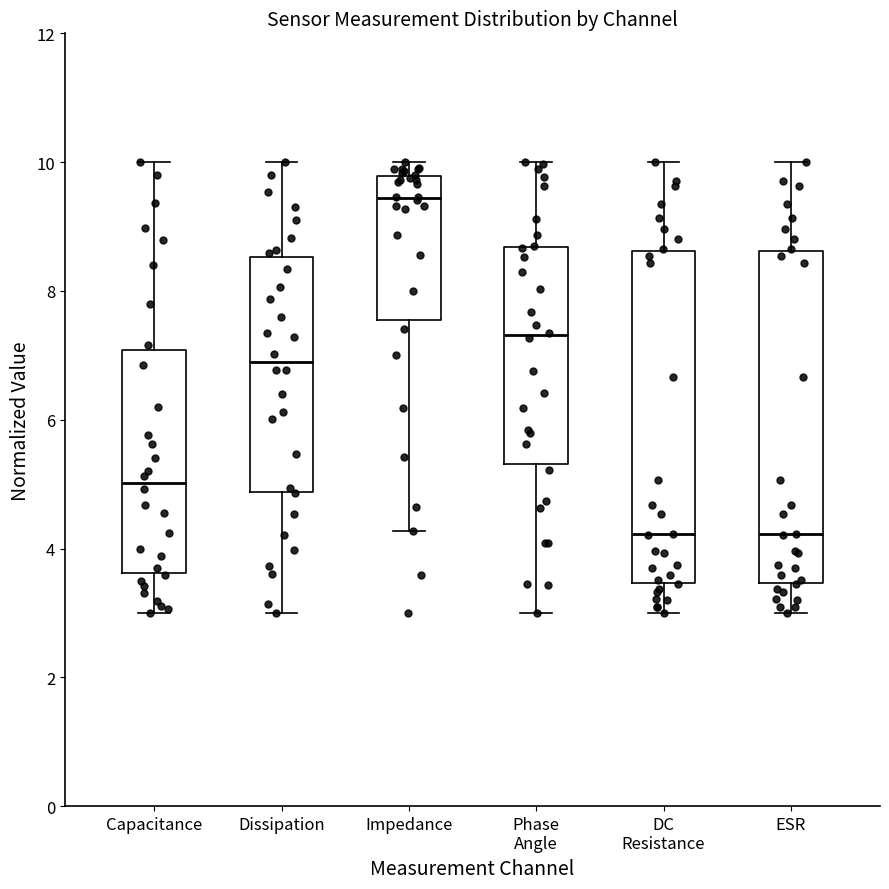

Which box's median line is the highest?

Impedance